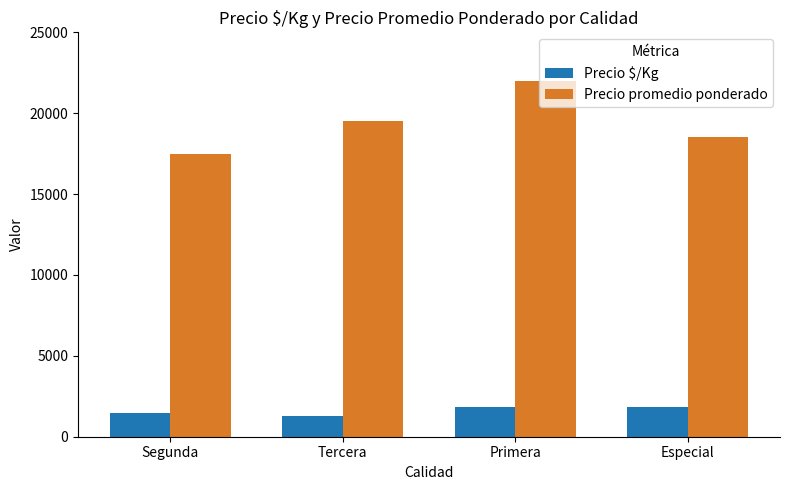

Is the value of Precio $/Kg at Primera greater than the value of Precio promedio ponderado at Tercera?

No